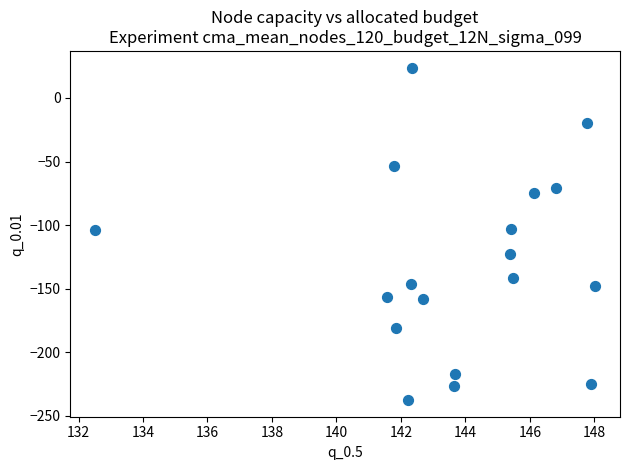

What is the range of Y values (max minus min)?

261.4